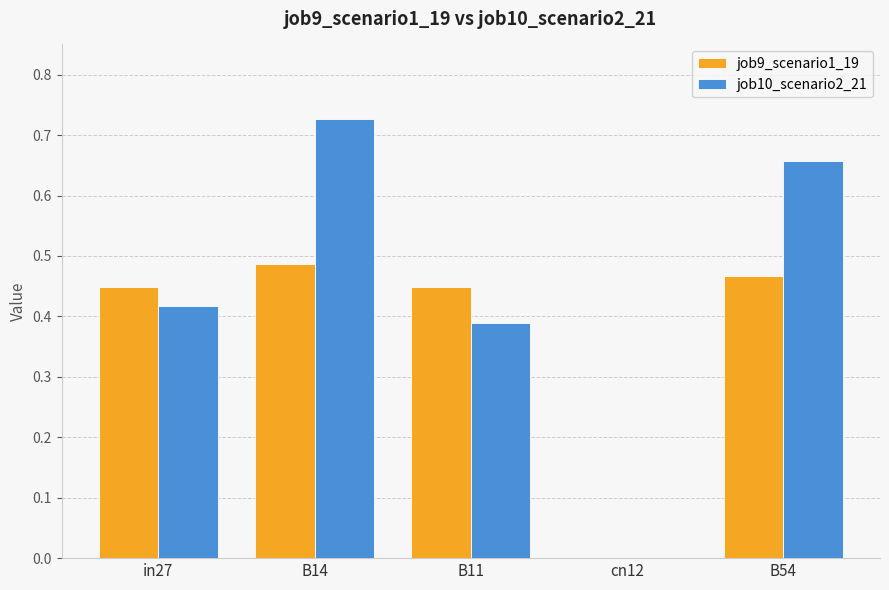

How many categories are shown in the chart?

5